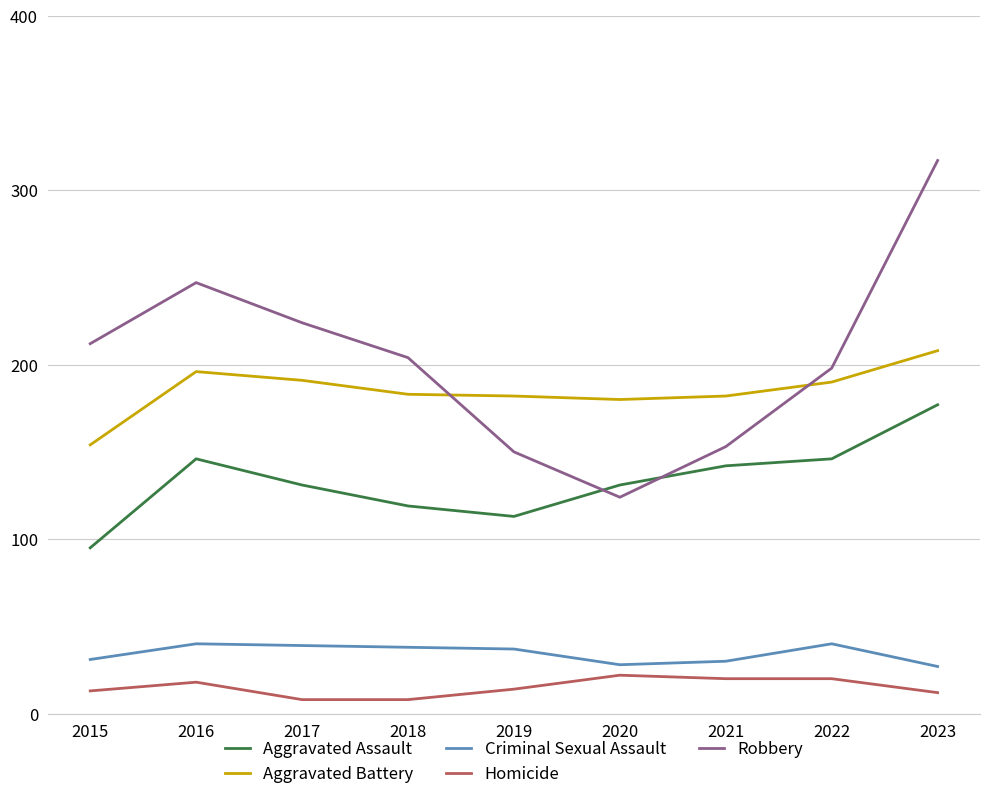

What is the difference between the highest and lowest values at 2020?

158